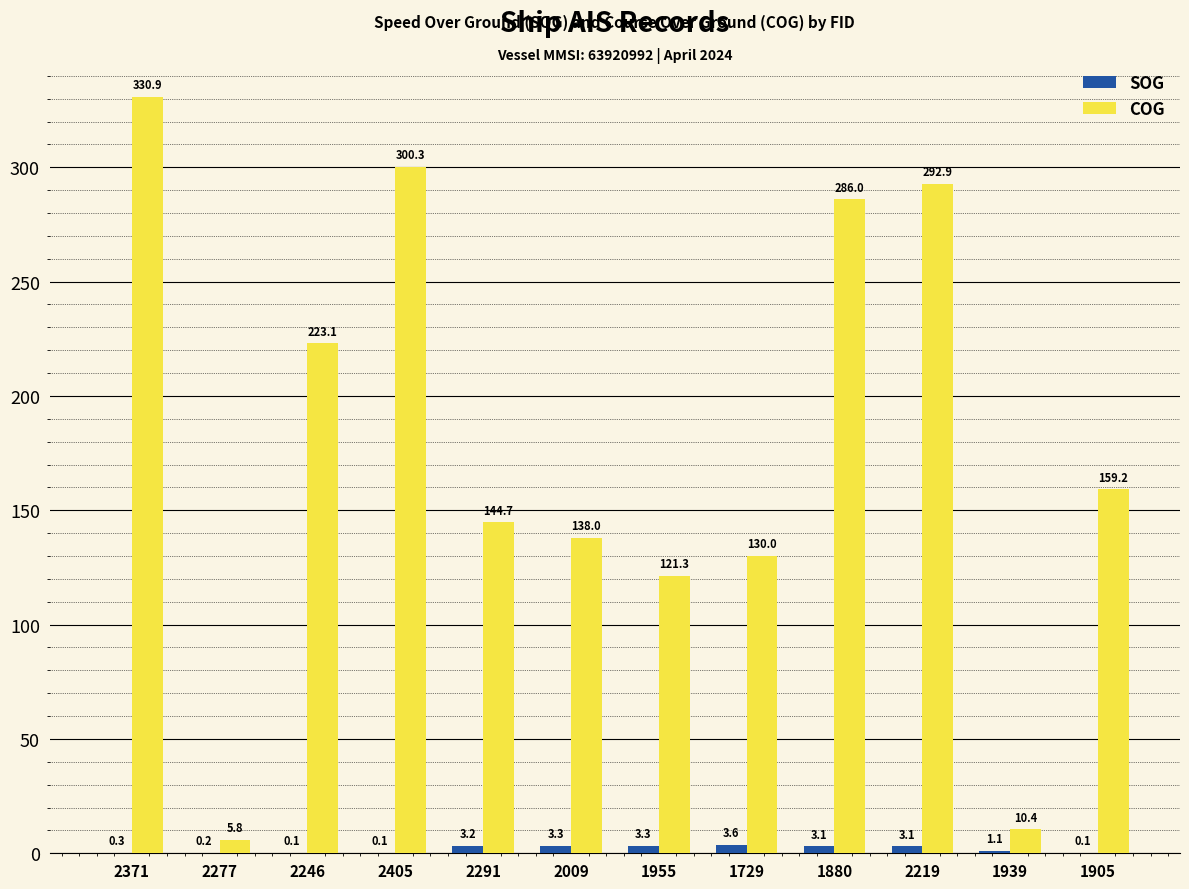

What is the highest value of the SOG series?

3.6